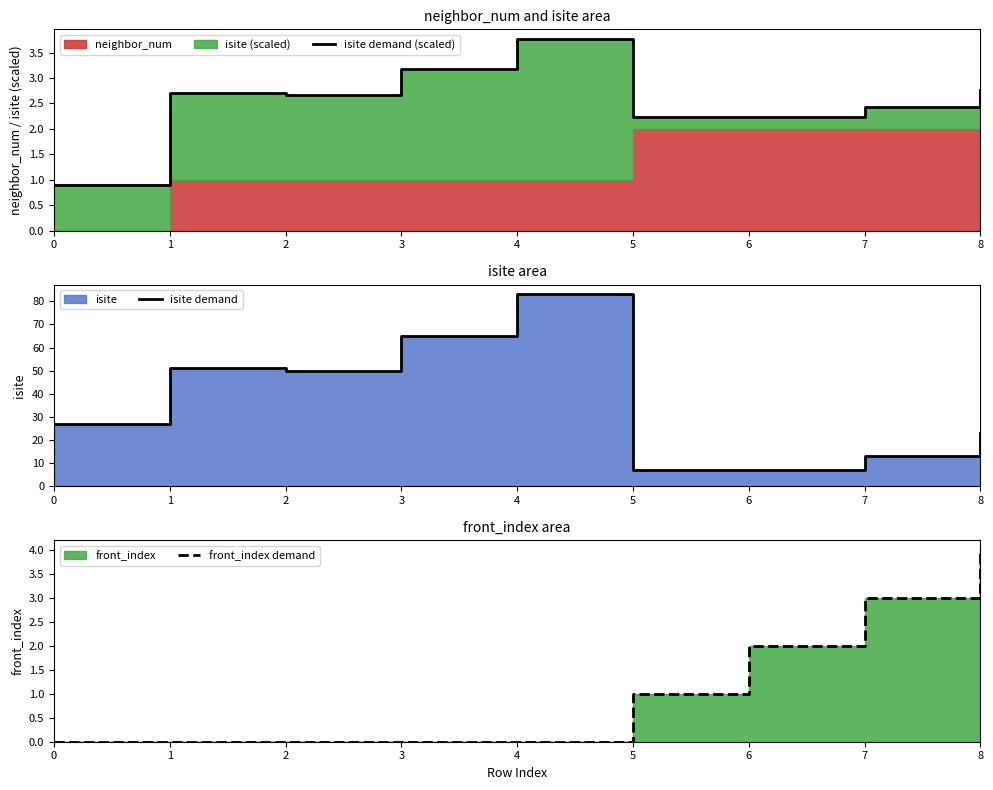

What is the total value across all series at 0?

27.9